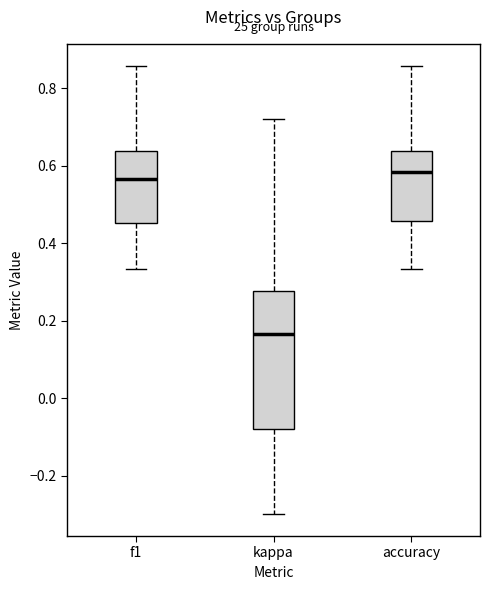

Where is the lower edge of the box for accuracy on the y-axis? The values are not printed on the chart, so give them approximately, as read against the axis.

0.46